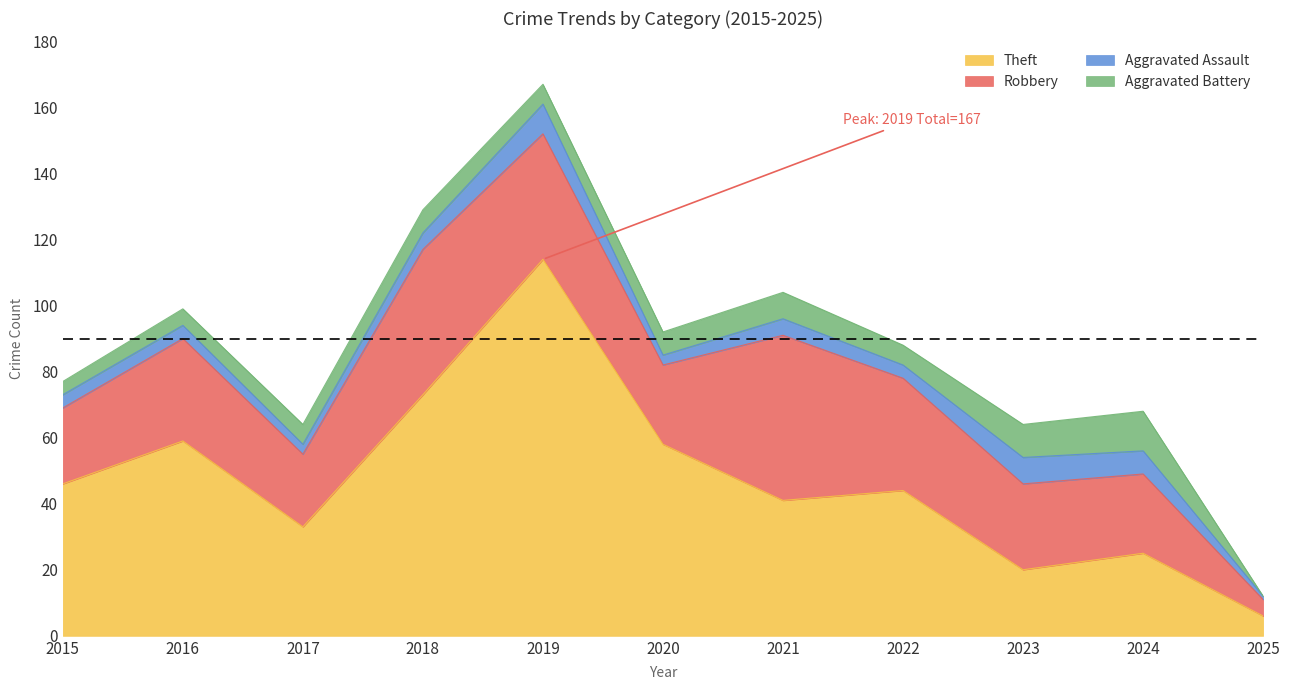

Reading left to right, transcribe all the data shown in this chart.

Theft: 2015=46	2016=59	2017=33	2018=73	2019=114	2020=58	2021=41	2022=44	2023=20	2024=25	2025=6
Robbery: 2015=23	2016=31	2017=22	2018=44	2019=38	2020=24	2021=50	2022=34	2023=26	2024=24	2025=5
Aggravated Assault: 2015=4	2016=4	2017=3	2018=5	2019=9	2020=3	2021=5	2022=4	2023=8	2024=7	2025=1
Aggravated Battery: 2015=4	2016=5	2017=6	2018=7	2019=6	2020=7	2021=8	2022=6	2023=10	2024=12	2025=0